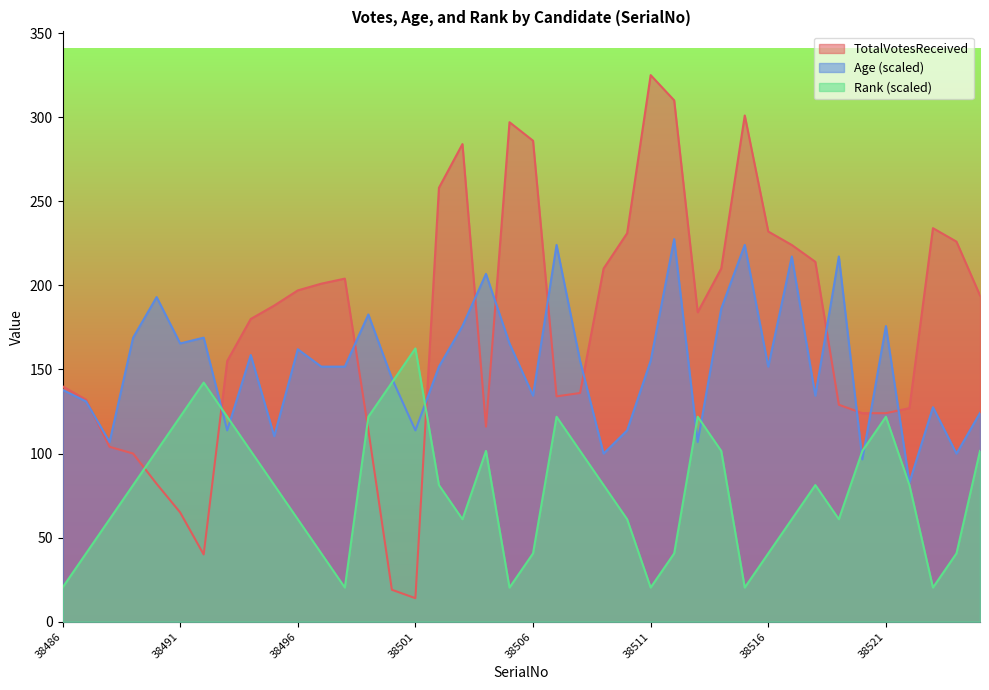

What is the difference between the highest and lowest values at 38500?

125.8